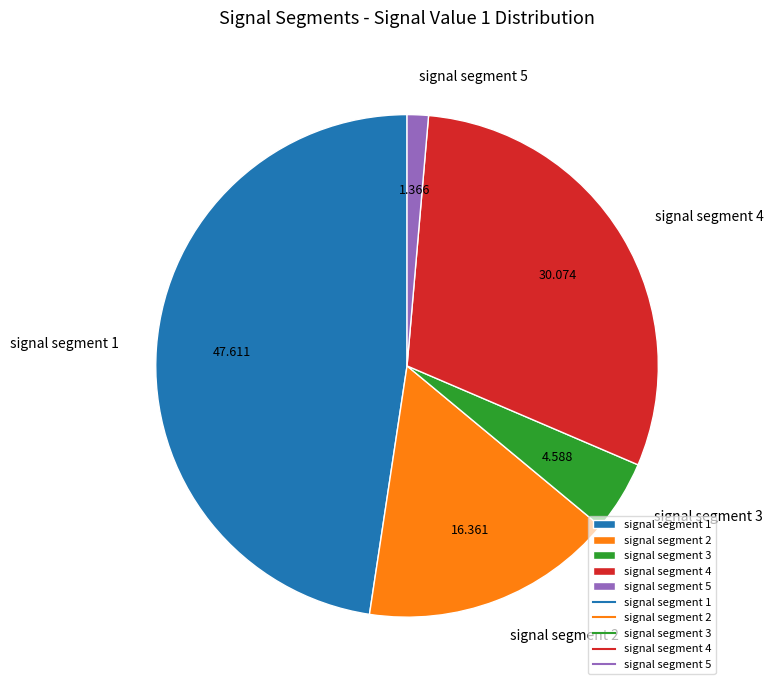

Which slice is the smallest?

signal segment 5